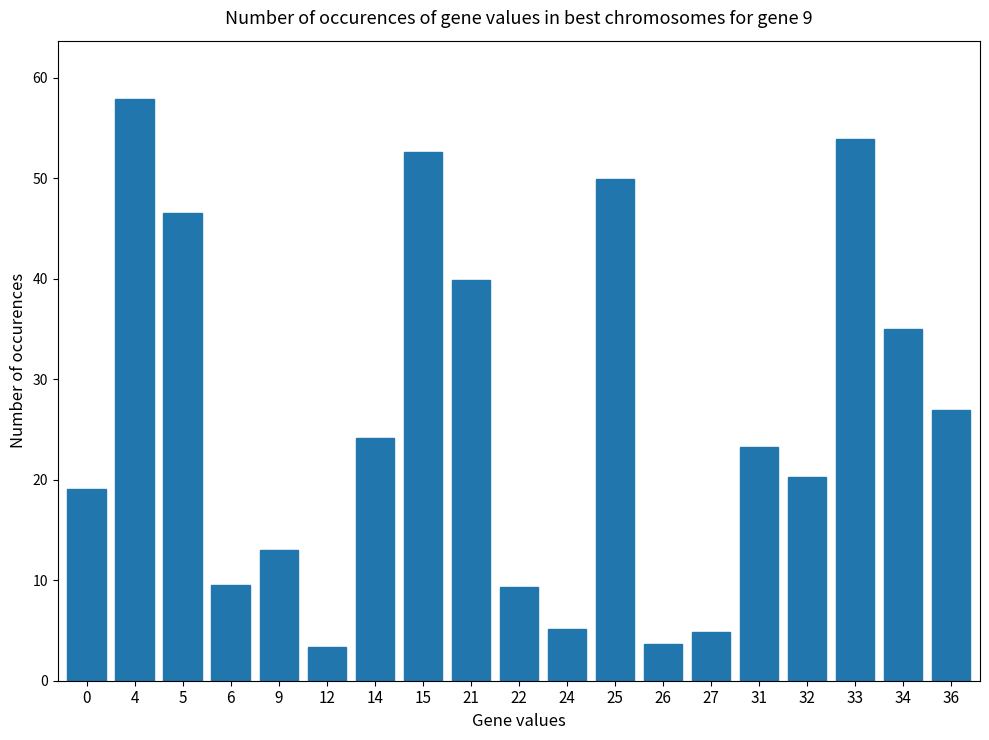

How many bars are there in total?

19